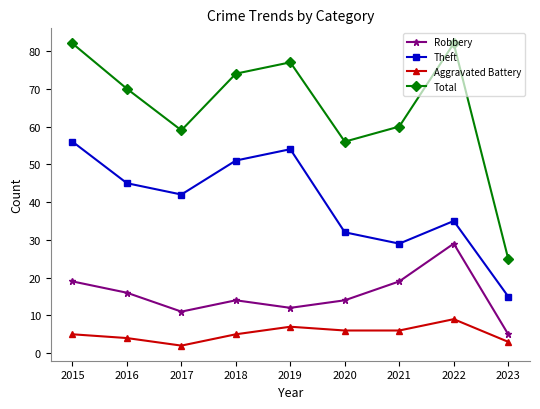

List the labels in order of Theft value, largest first.

2015, 2019, 2018, 2016, 2017, 2022, 2020, 2021, 2023